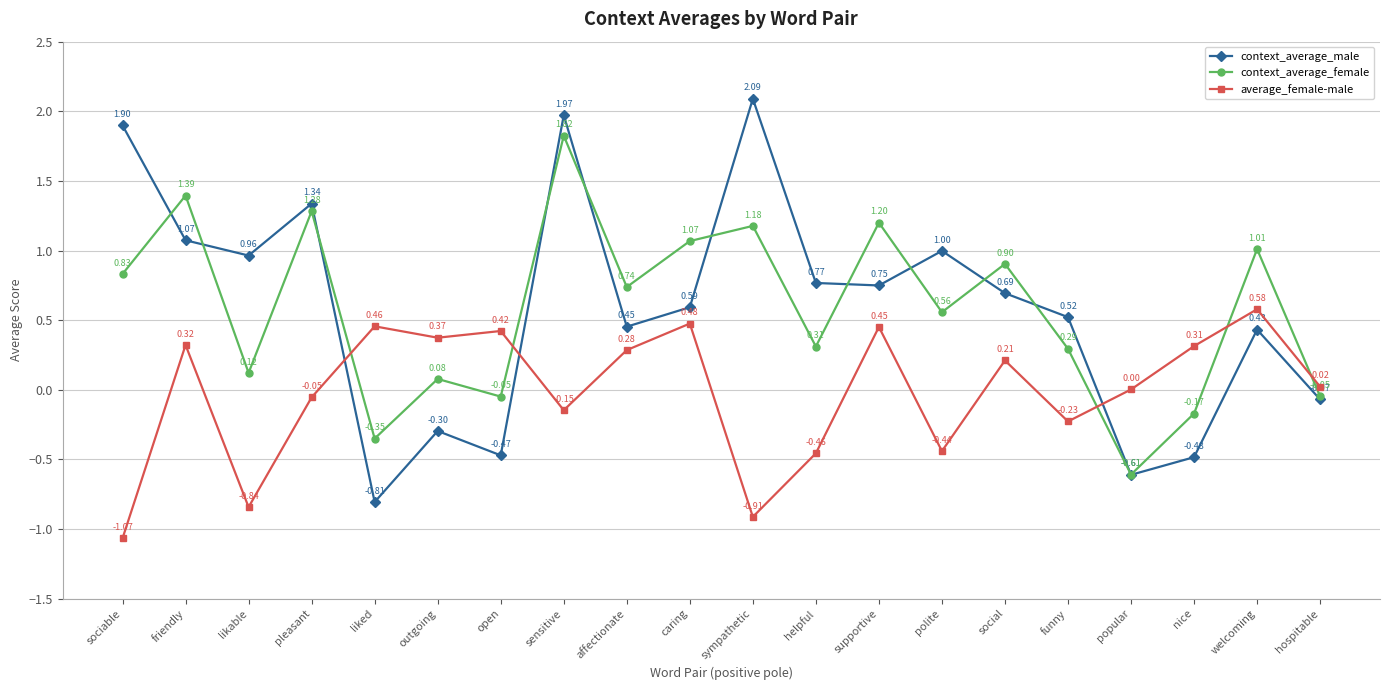

Is it true that context_average_female equals 0.0 at likable?

False